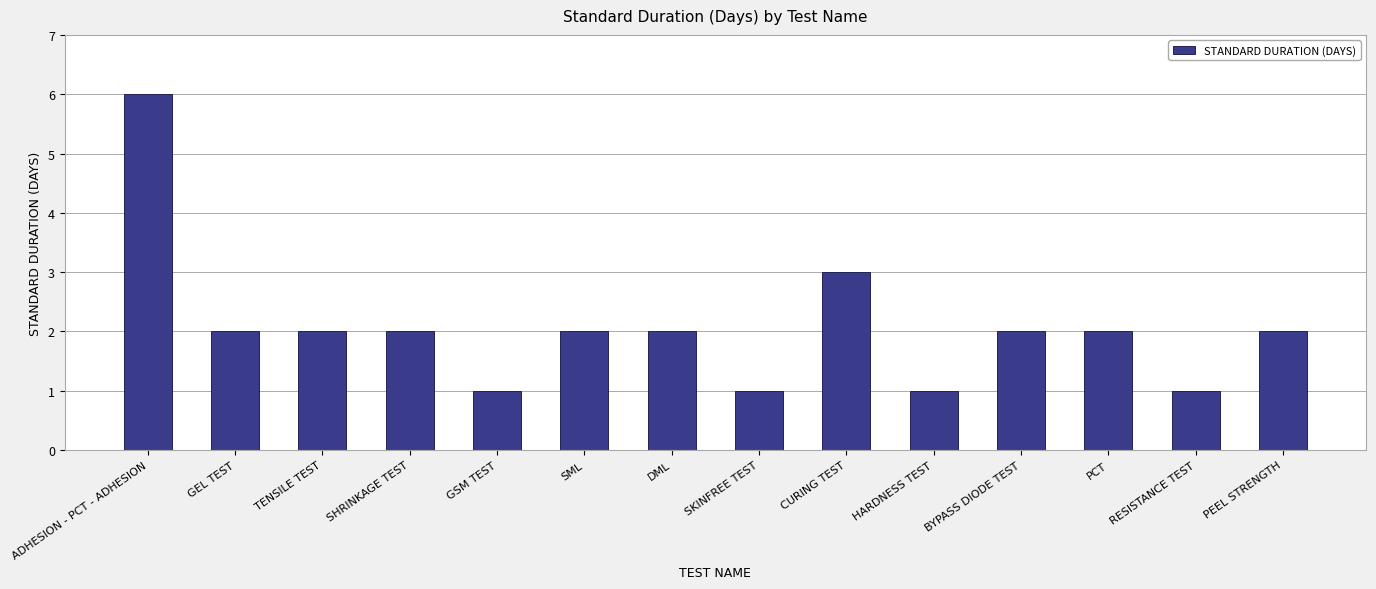

The value at HARDNESS TEST is 1. True or false?

True